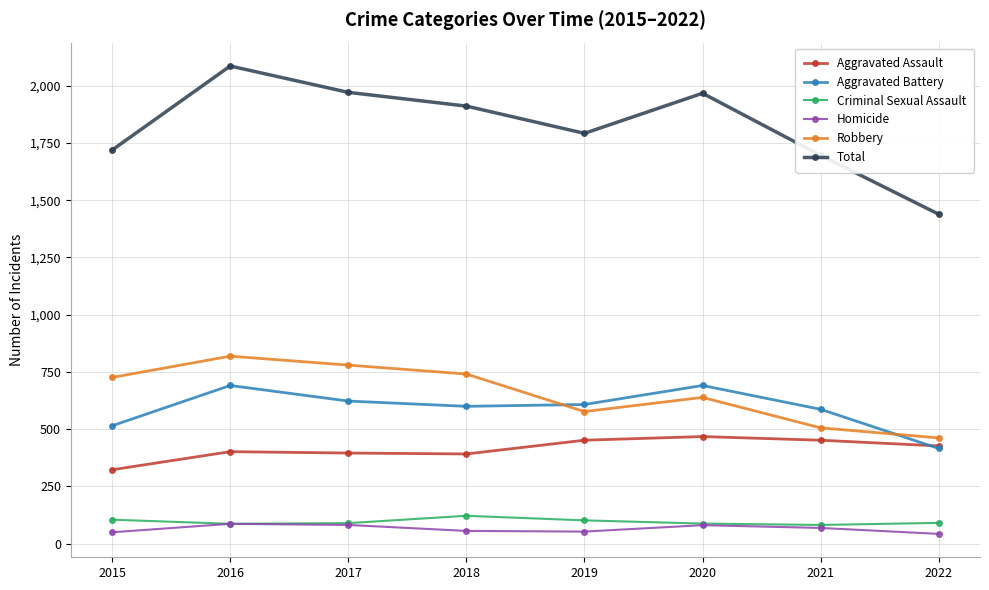

At how many categories does at least one series exceed 160?

8